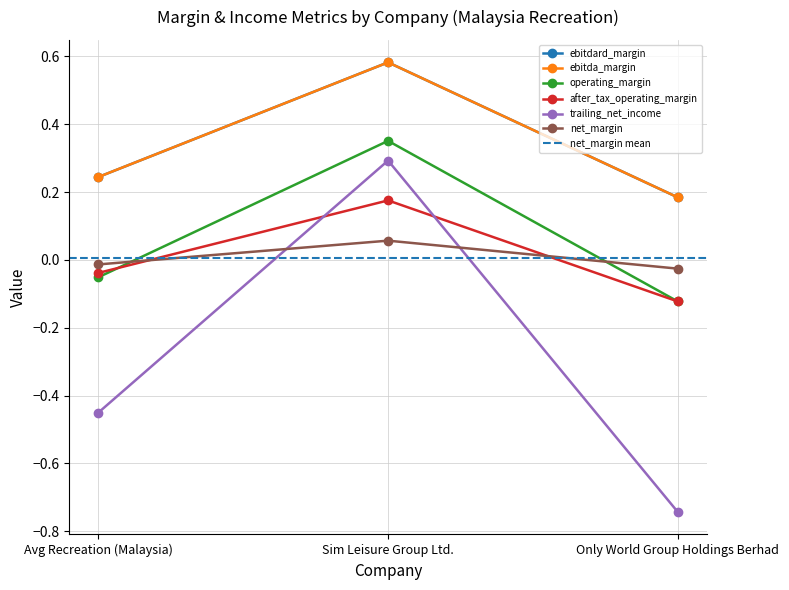

Which series changed the most between Avg Recreation (Malaysia) and Only World Group Holdings Berhad?

trailing_net_income